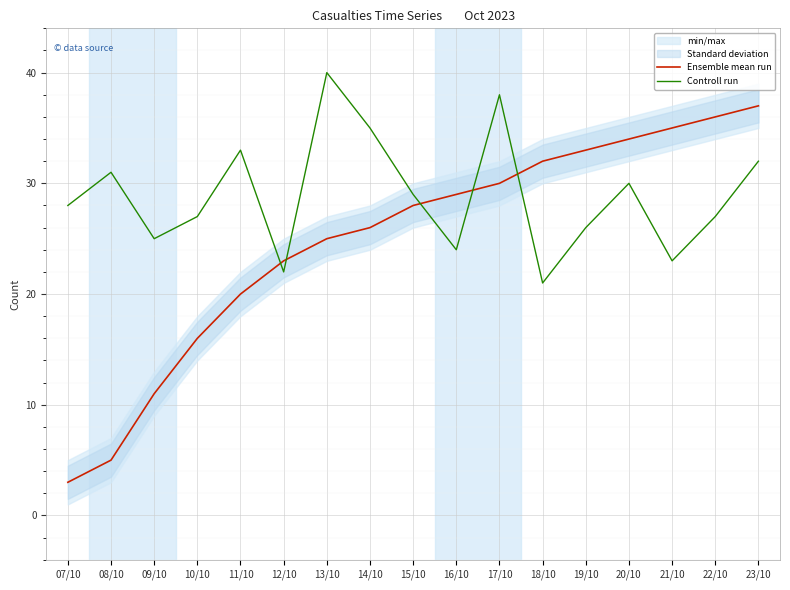

The Controll run series shows 19 at 14/10. True or false?

False